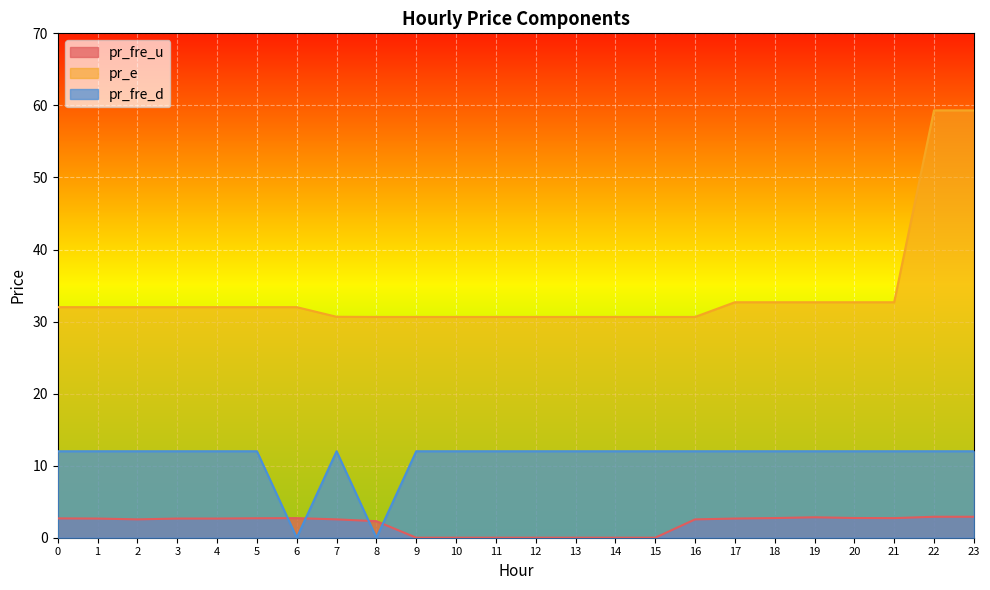

True or false: pr_e and pr_fre_d cross at least once.

False